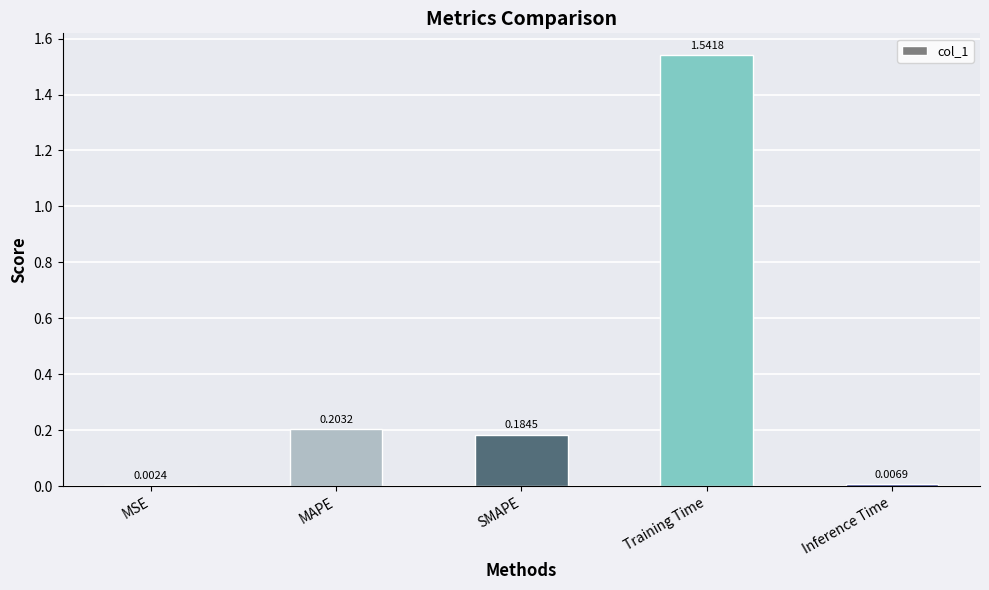

Between SMAPE and MAPE, which is larger?

MAPE